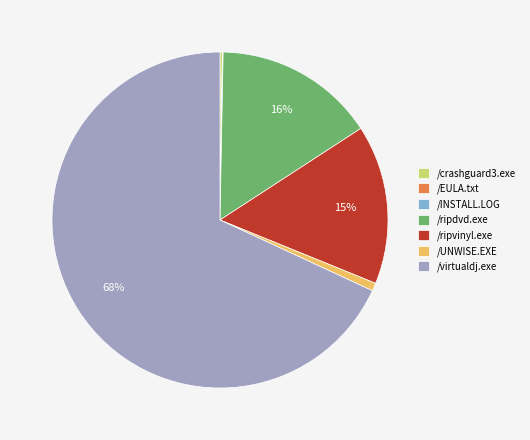

True or false: /UNWISE.EXE accounts for 9% of the total.

False